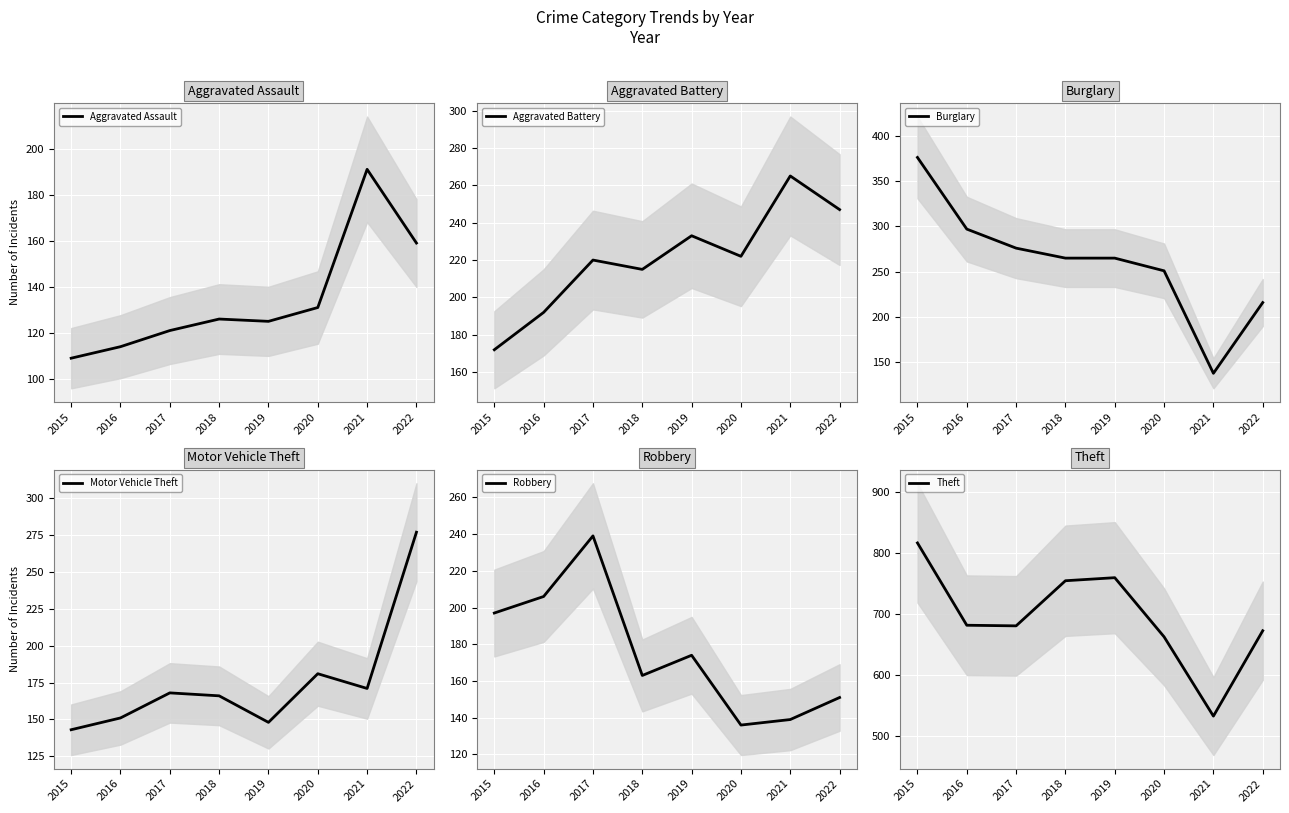

At which category does Motor Vehicle Theft reach its first local peak?

2017